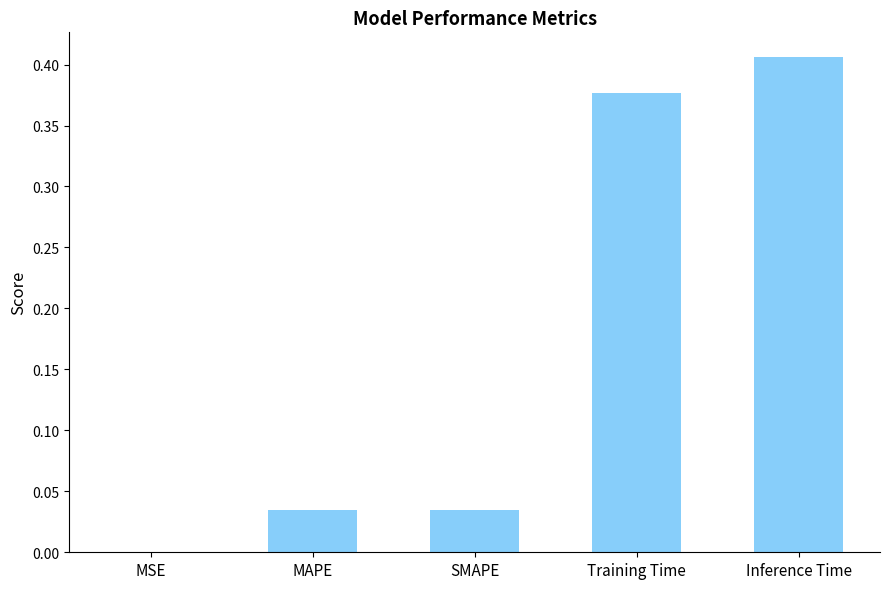

What is the sum of the values at Inference Time and Training Time?

0.8